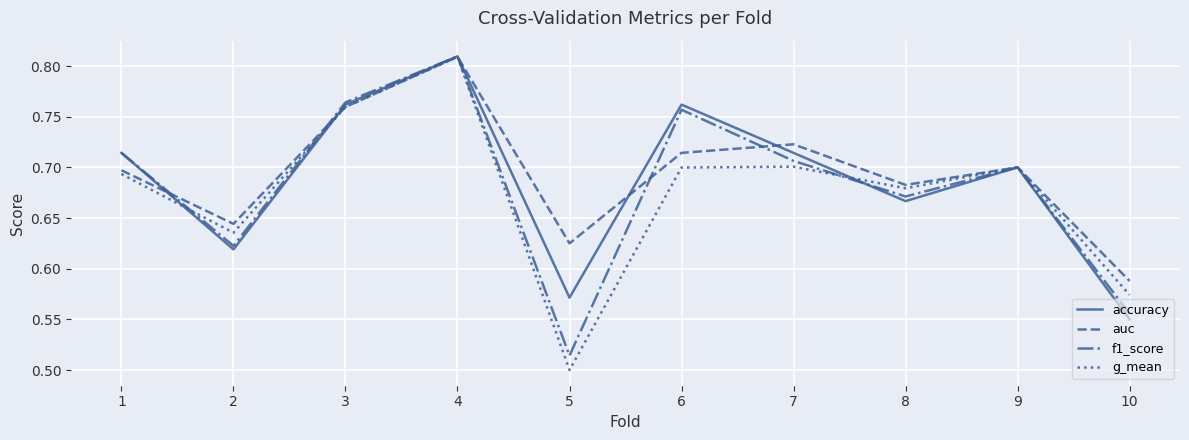

True or false: g_mean and accuracy intersect in this chart.

True